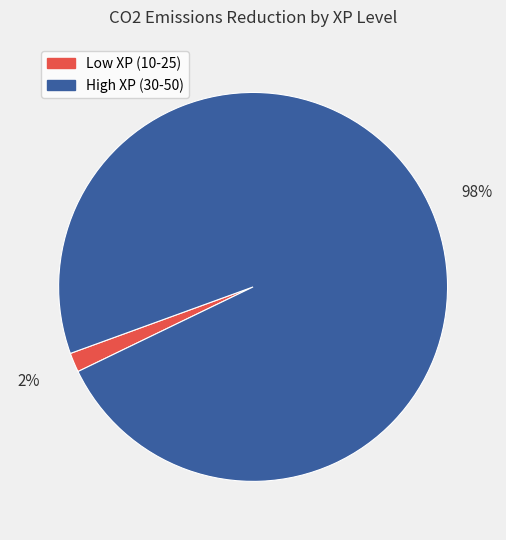

Is there a majority slice in this chart?

Yes